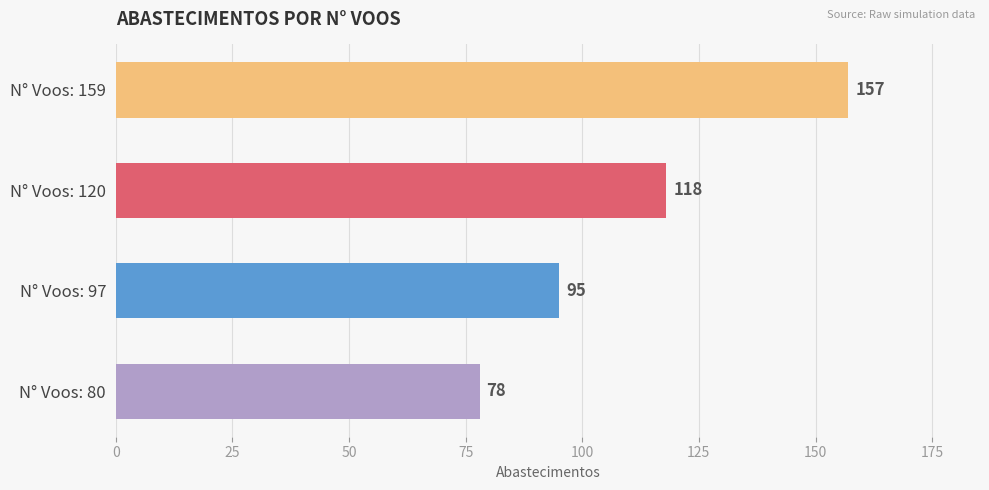

What is the sum of all values?

448